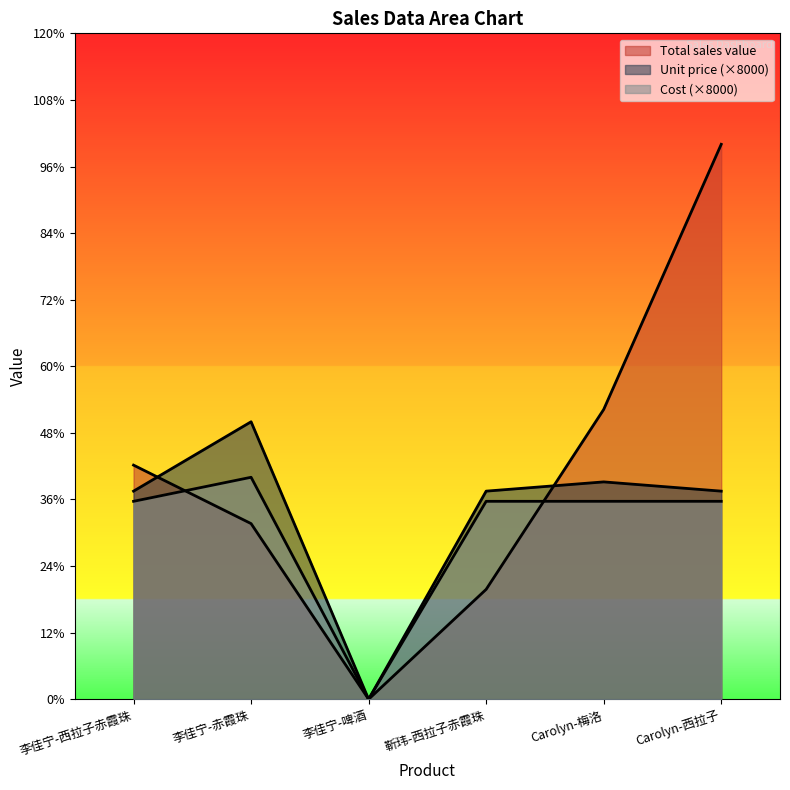

List the series in order of their overall mean, lowest first.

Cost, Unit price, Total sales value